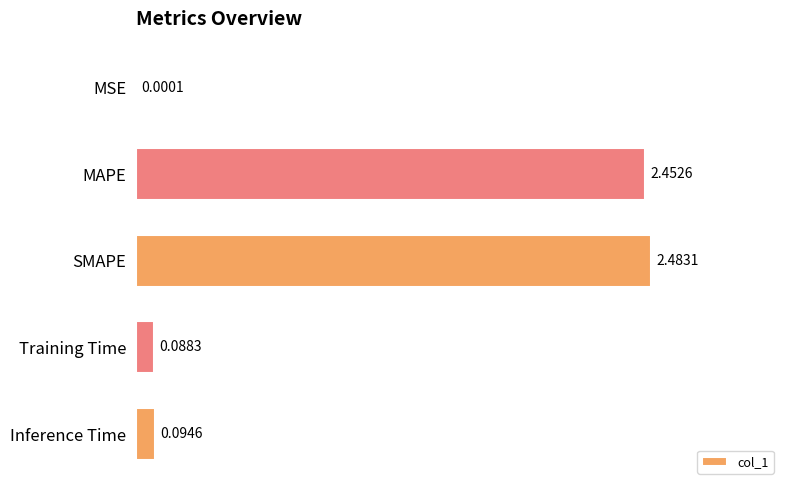

What is the sum of all values?

5.1